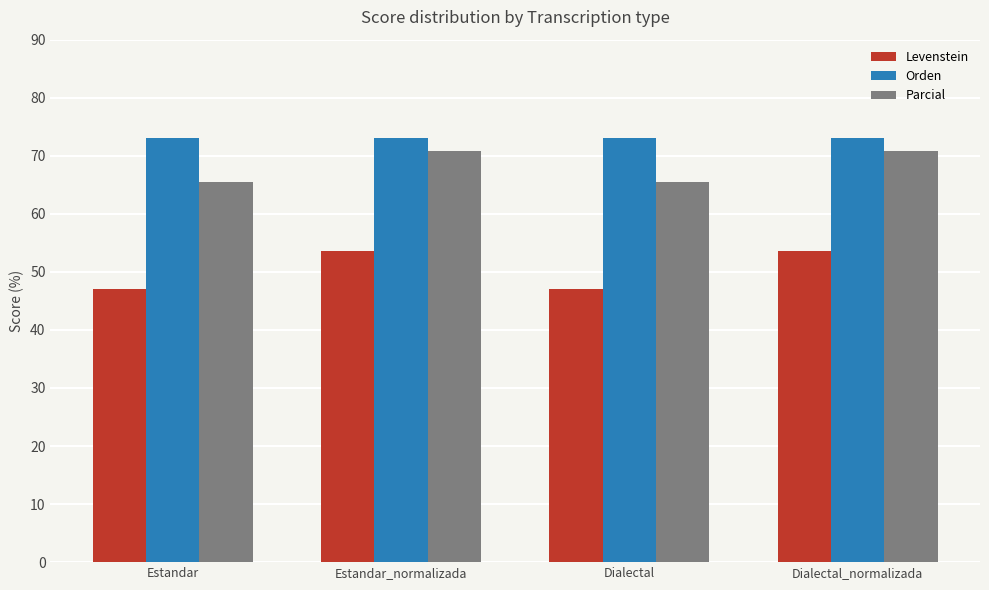

The Parcial series shows 70.8 at Dialectal_normalizada. True or false?

True